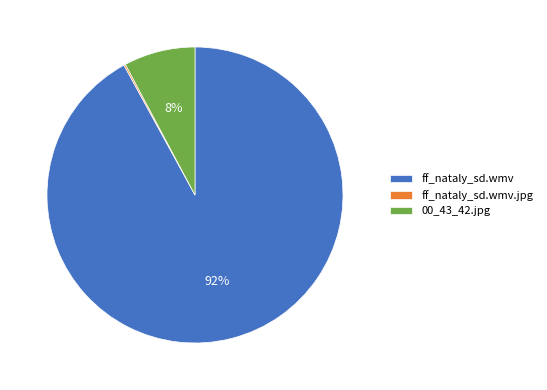

The 00_43_42.jpg slice represents 8% of the pie. True or false?

True